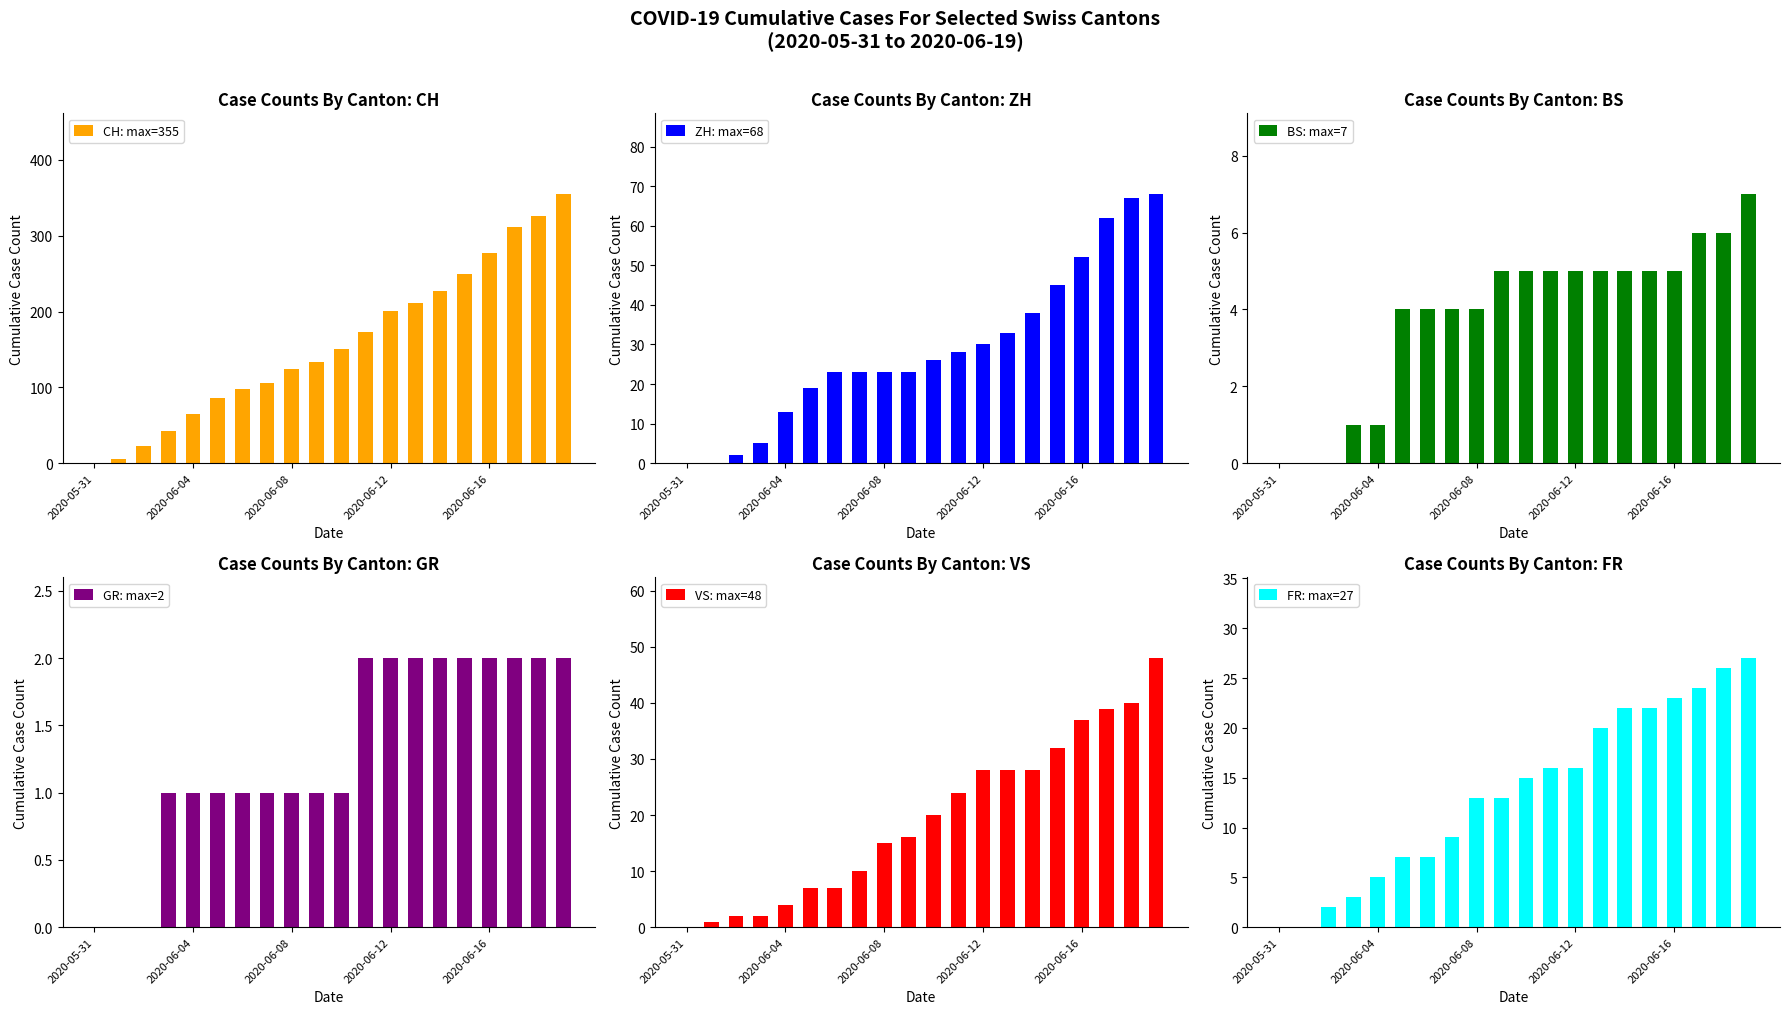

How many data points does each series have?

20